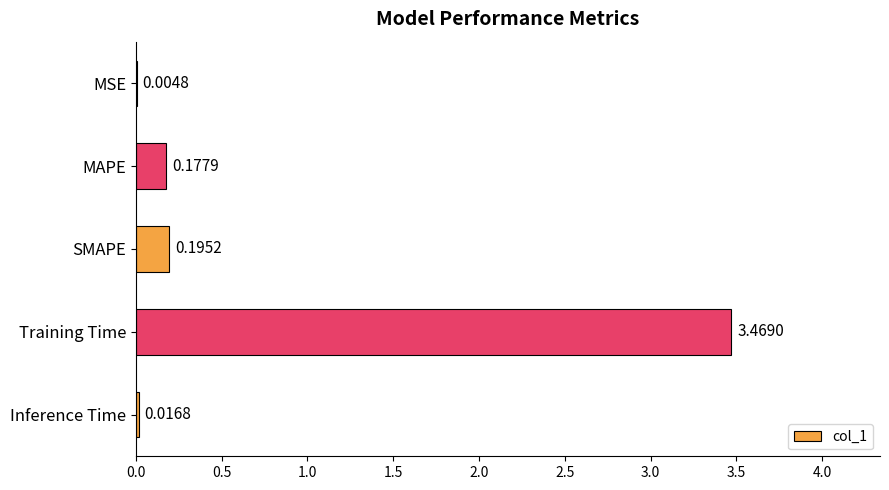

What is the change in value from MAPE to Training Time?

+3.3